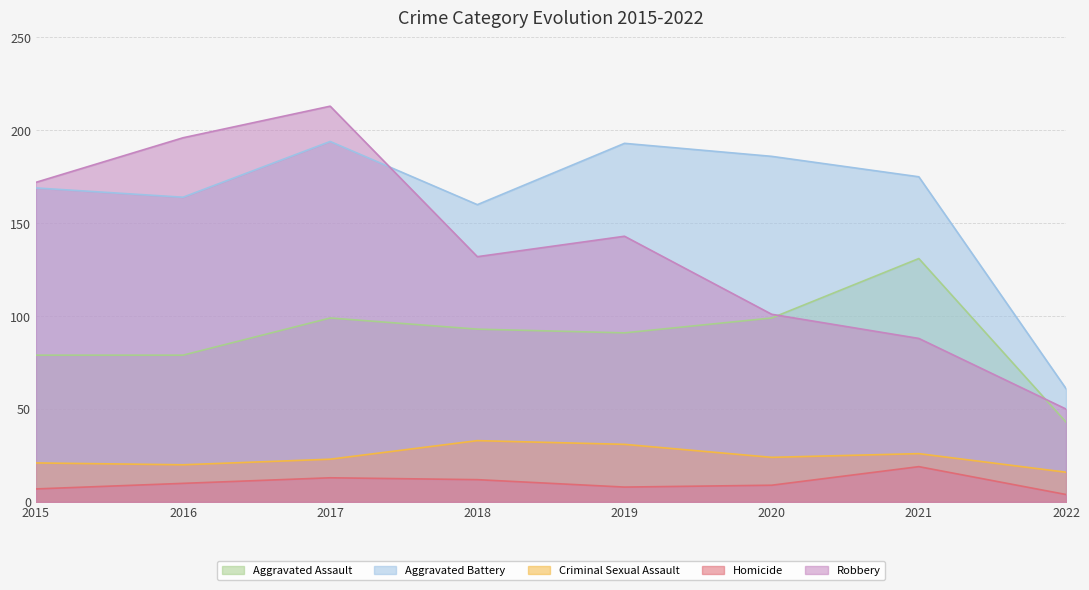

True or false: Aggravated Assault and Criminal Sexual Assault intersect in this chart.

False